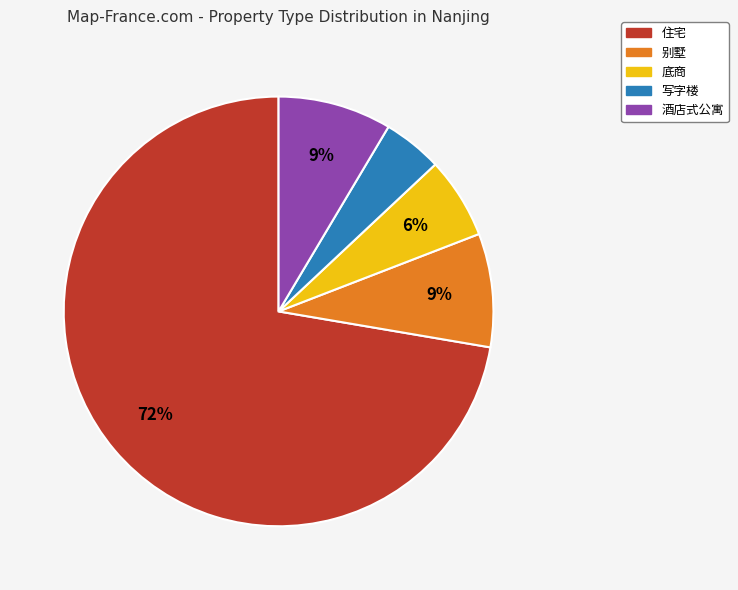

Does any single category account for the majority?

Yes